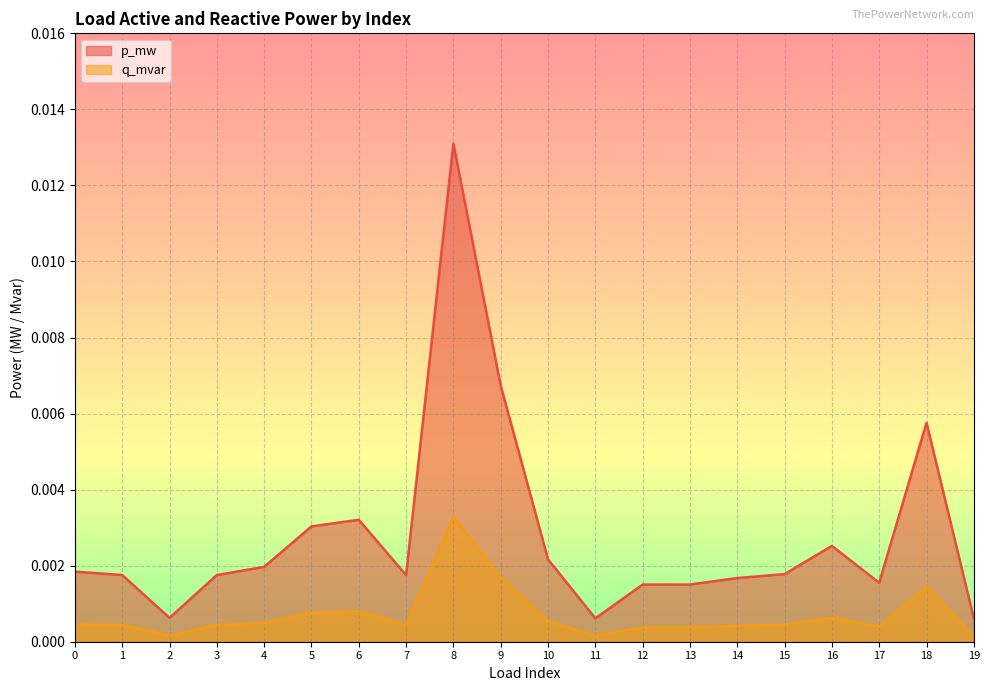

Rank the series by their average value, from highest to lowest.

p_mw, q_mvar